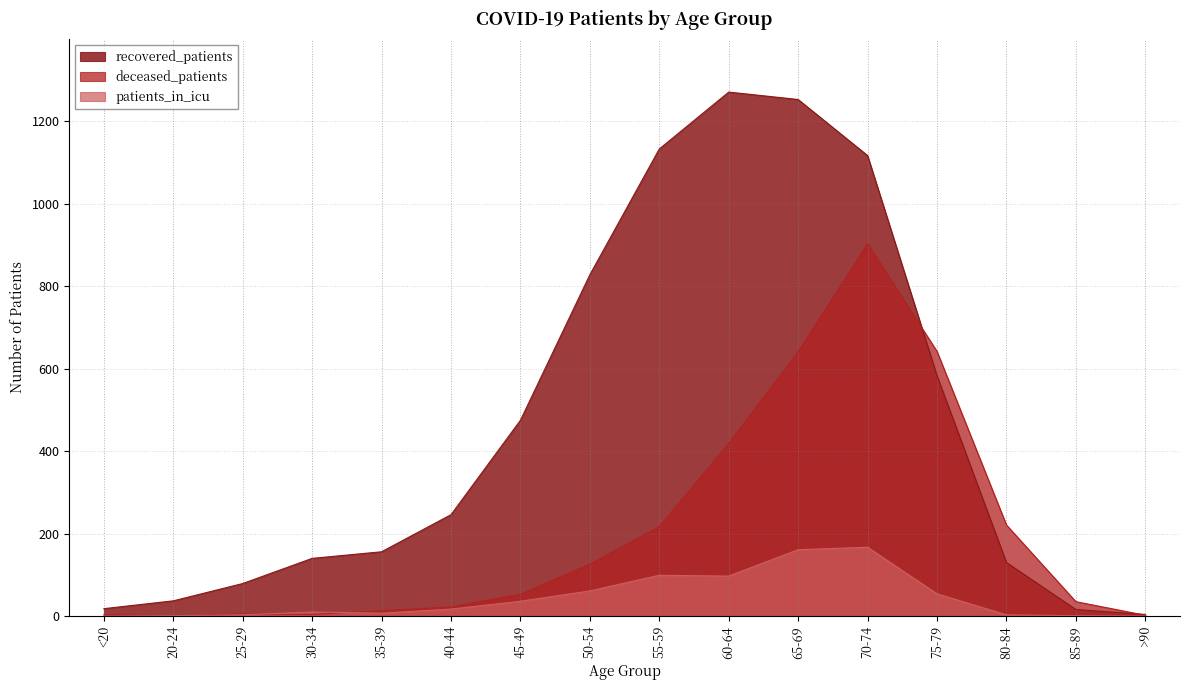

How many intersections are there between patients_in_icu and deceased_patients?

4